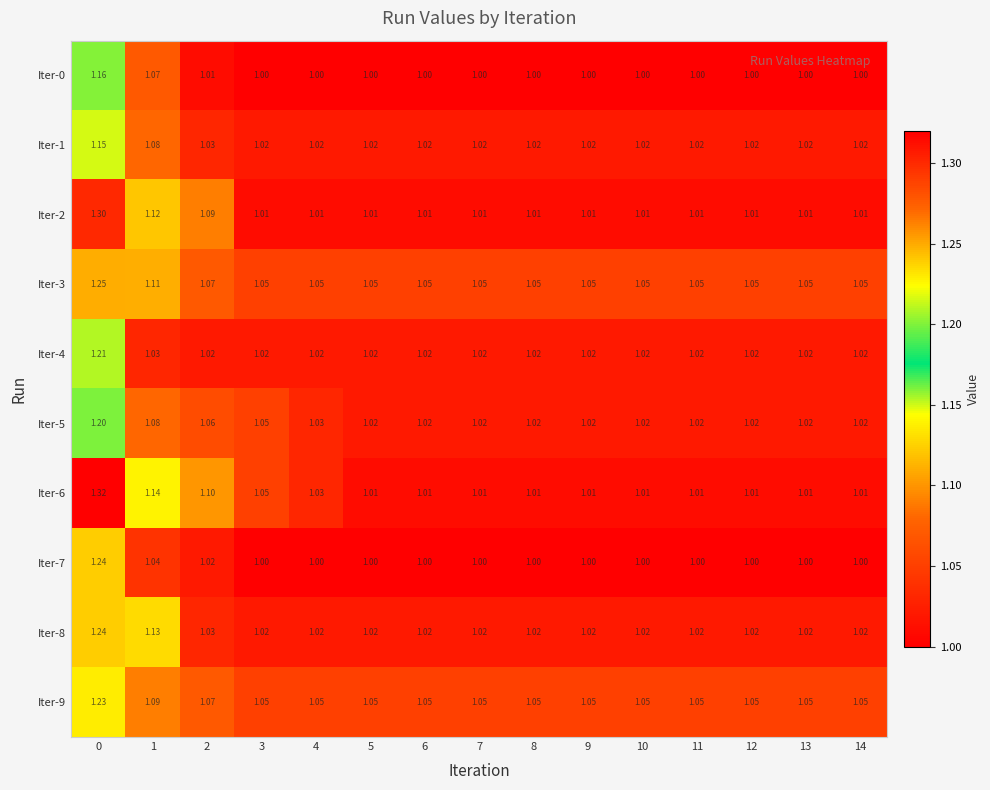

Is the value of Iter-1 at 0 greater than the value of Iter-8 at 11?

Yes